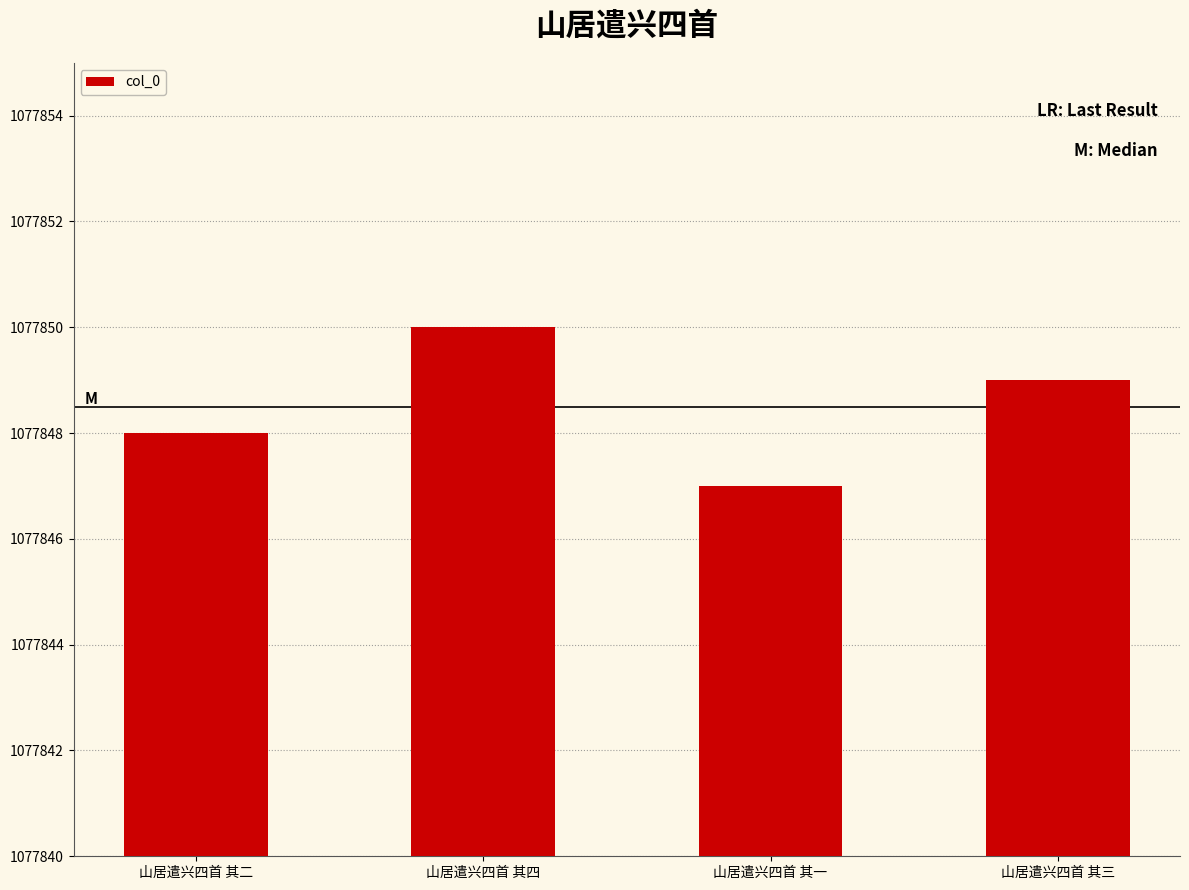

The chart shows a value of 1938776 at 山居遣兴四首 其一. True or false?

False